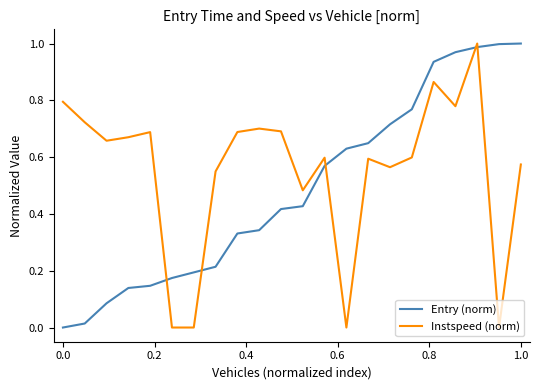

In Instspeed (norm), how many points are higher than both neighbors (excluding endpoints)?

6